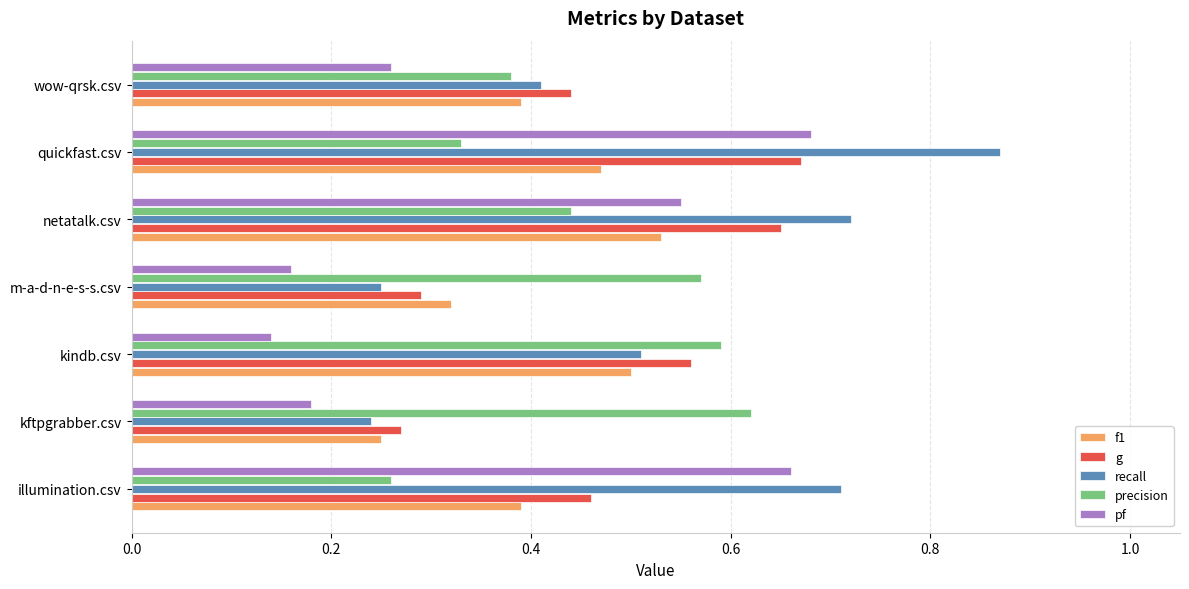

Is it true that recall equals 0.4 at wow-qrsk.csv?

True